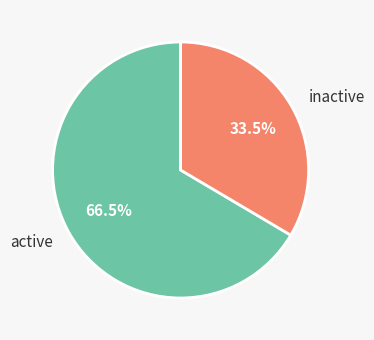

Does active represent more than half of the total?

Yes